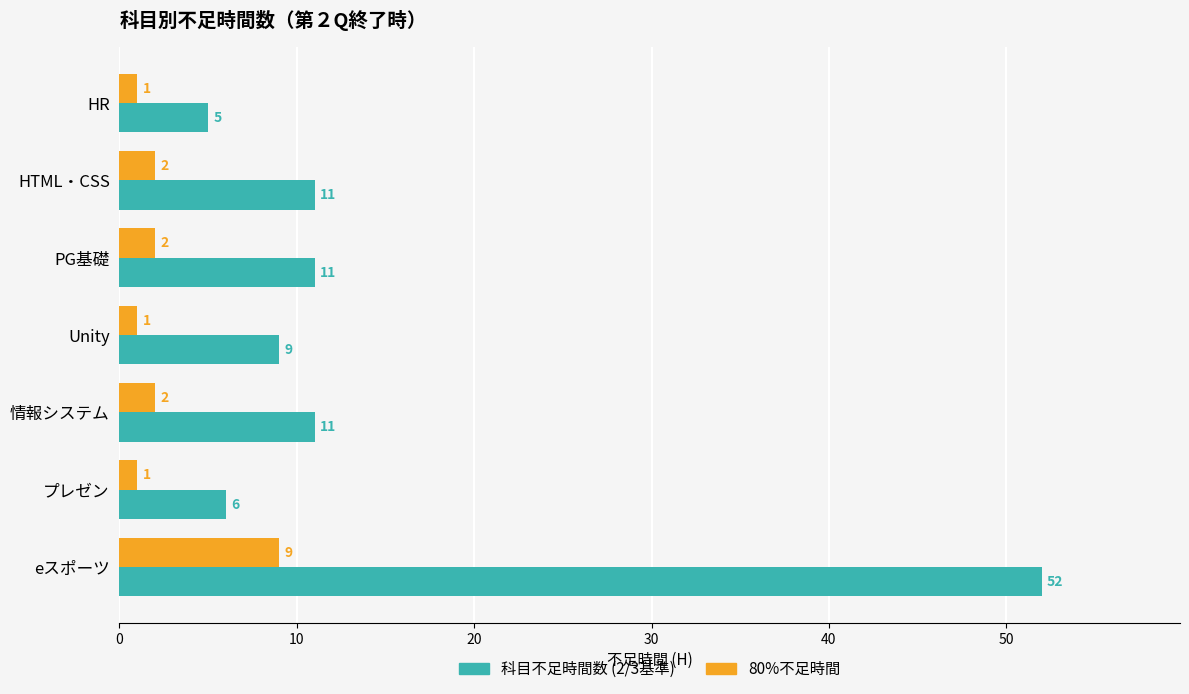

What is the lowest value of the 科目不足時間数 (2/3基準) series?

5